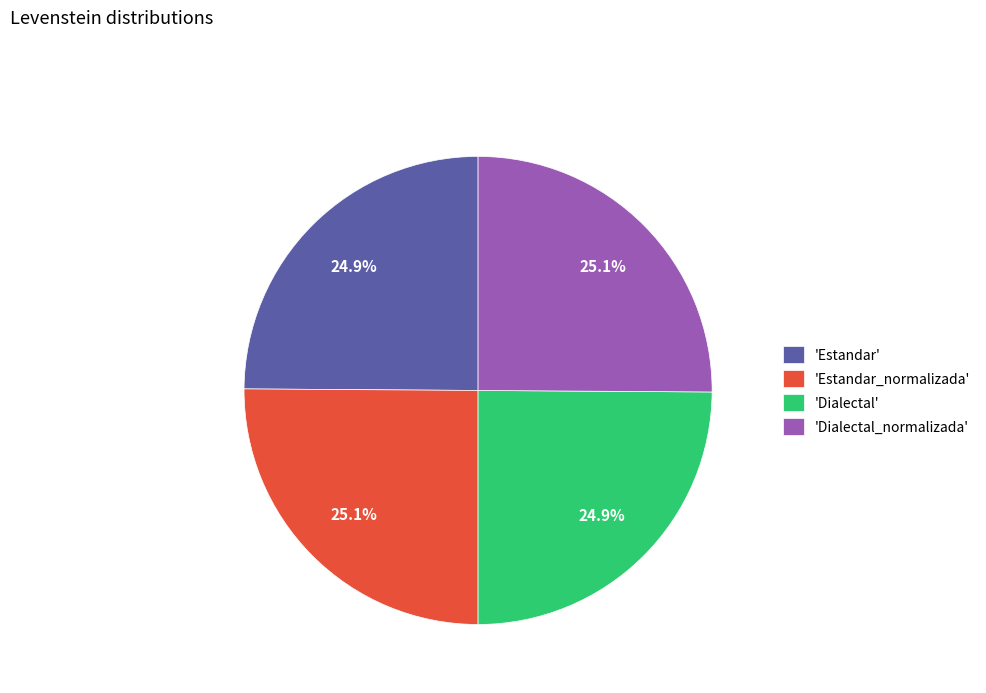

Combined, what portion of the pie is 'Dialectal' and 'Dialectal_normalizada'?

50.0%